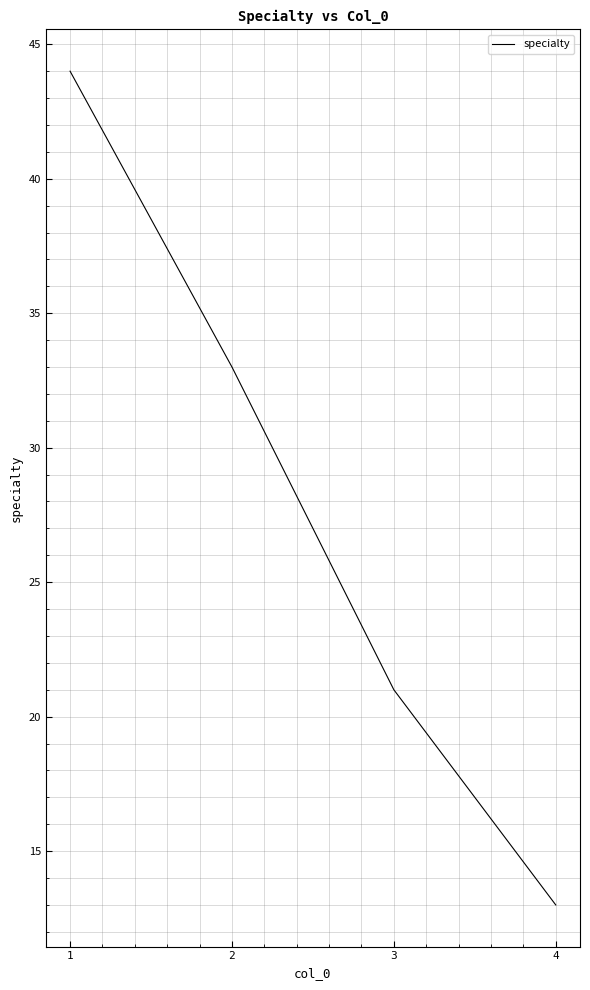

How many lines are shown in the chart?

1